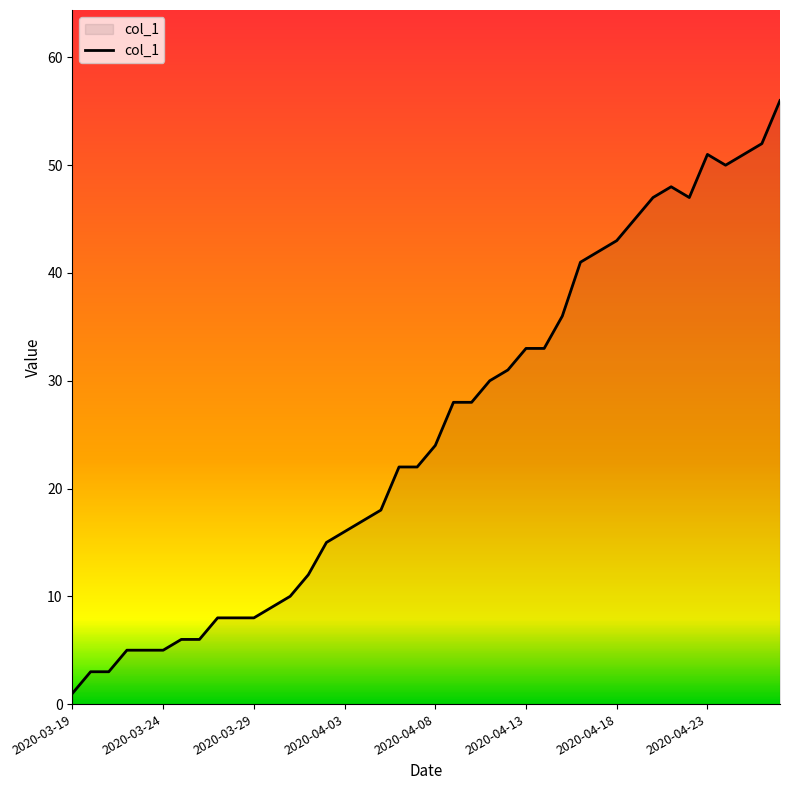

What is the greatest value displayed?

56